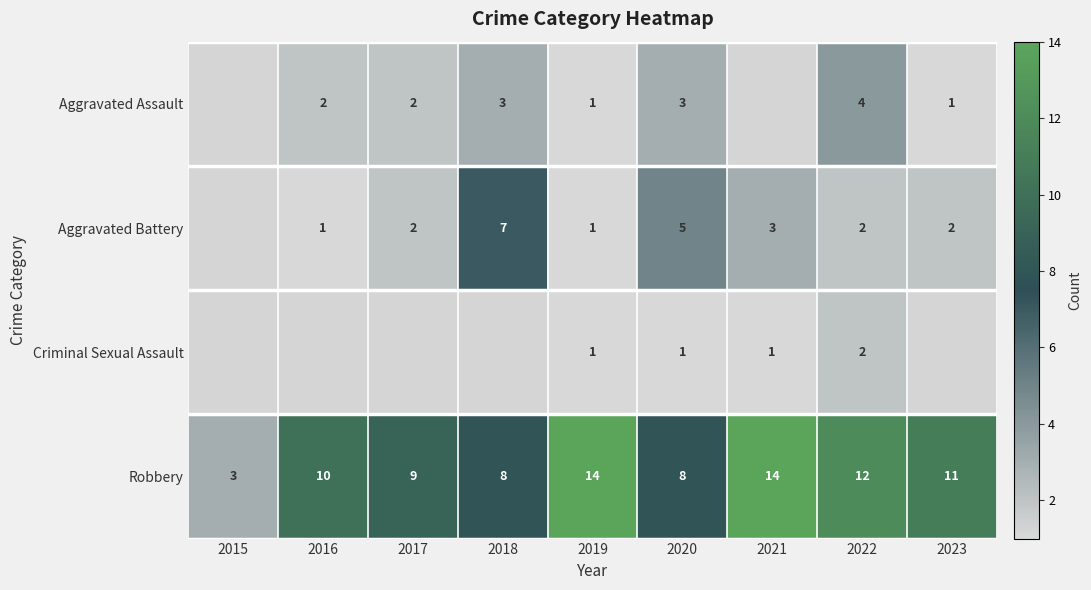

True or false: Aggravated Assault has a value of 5 at 2018.

False